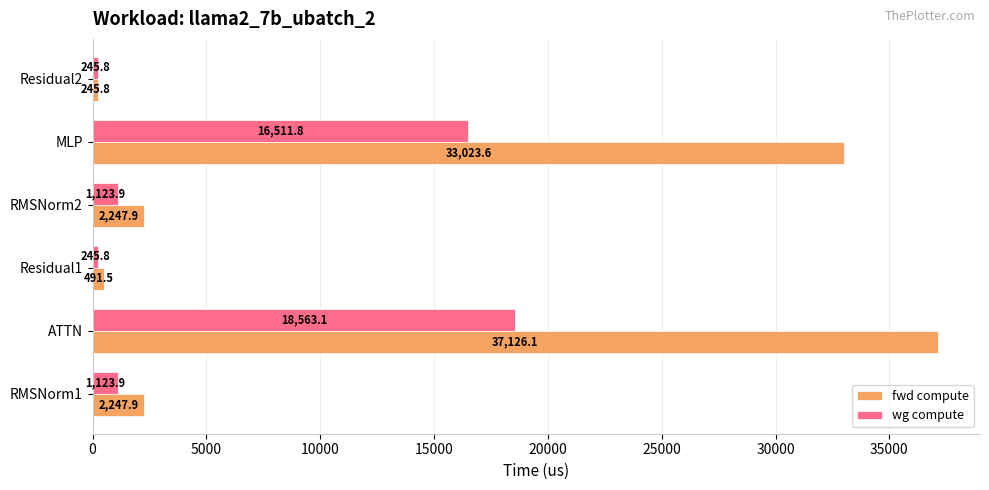

At ATTN, list the series in order from smallest to largest.

wg compute, fwd compute